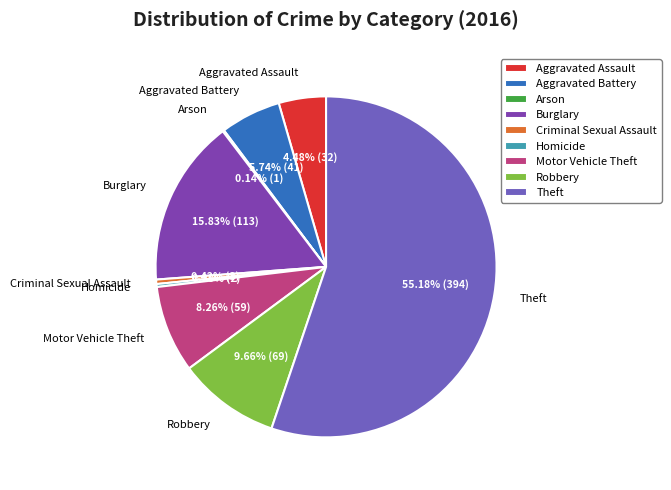

To the nearest percent, what portion does Burglary represent?

16%